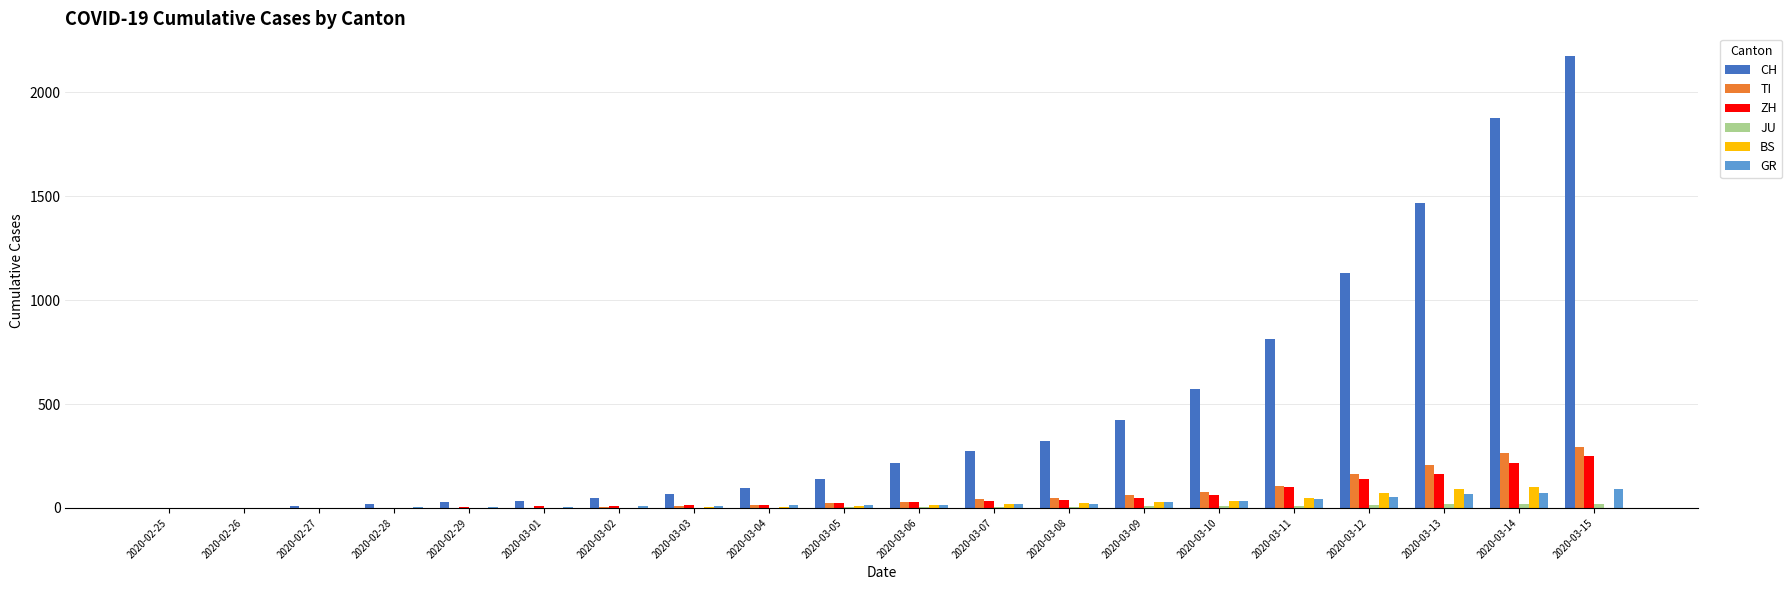

Count the number of data series in this chart.

6